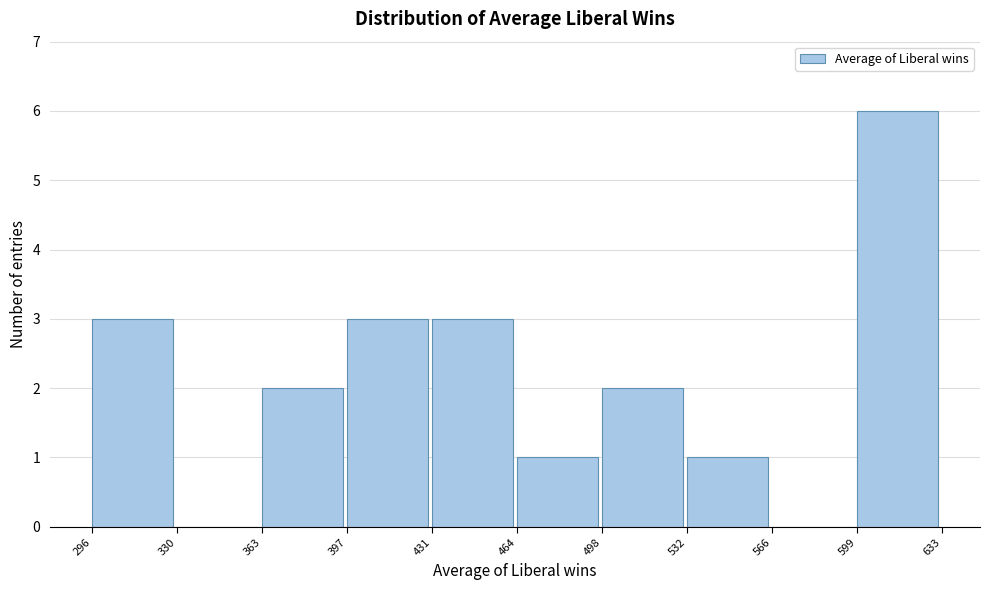

Reading left to right, transcribe this chart: for each bar, give the range it covers on the x-axis and its height. The values are not printed on the chart, so give them approximately, as read against the axis.

296 to 330: 3
330 to 363: 0
363 to 397: 2
397 to 431: 3
431 to 464: 3
464 to 498: 1
498 to 532: 2
532 to 566: 1
566 to 599: 0
599 to 633: 6